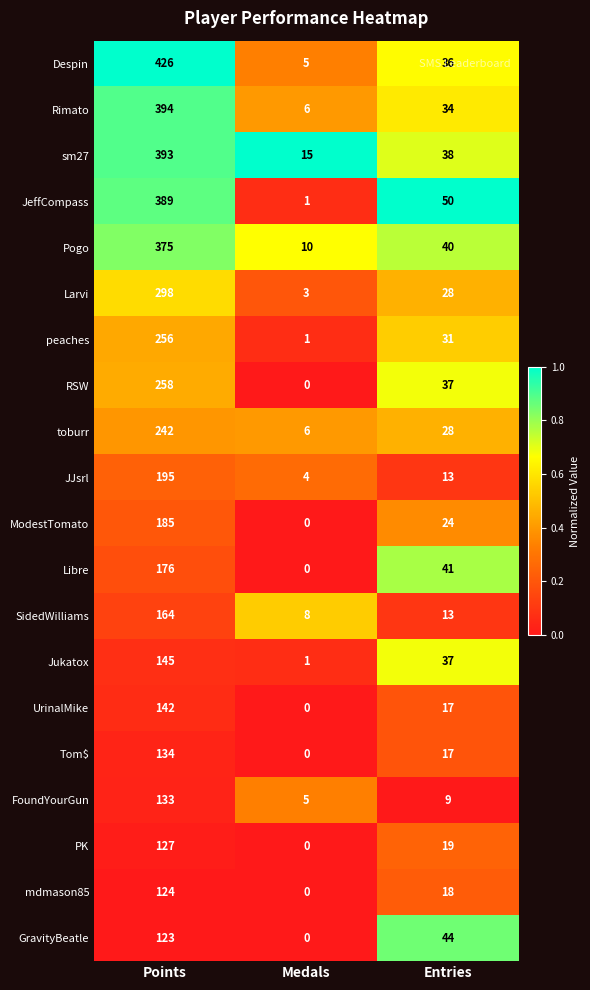

Rank the categories by Rimato value from highest to lowest.

Points, Entries, Medals